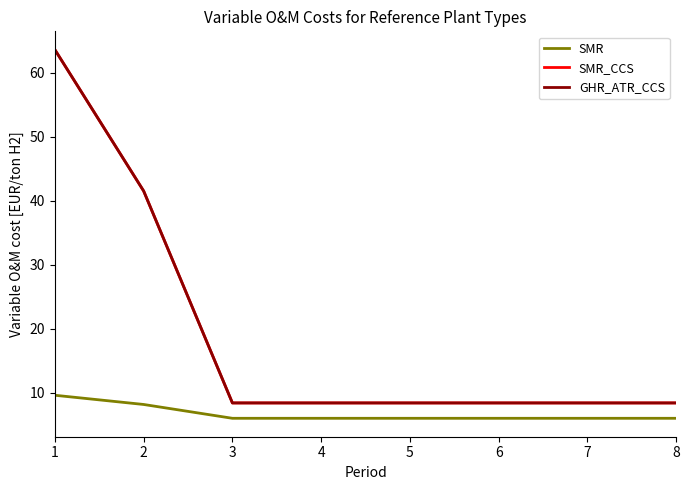

True or false: SMR_CCS has more than 1 interior local peaks.

False